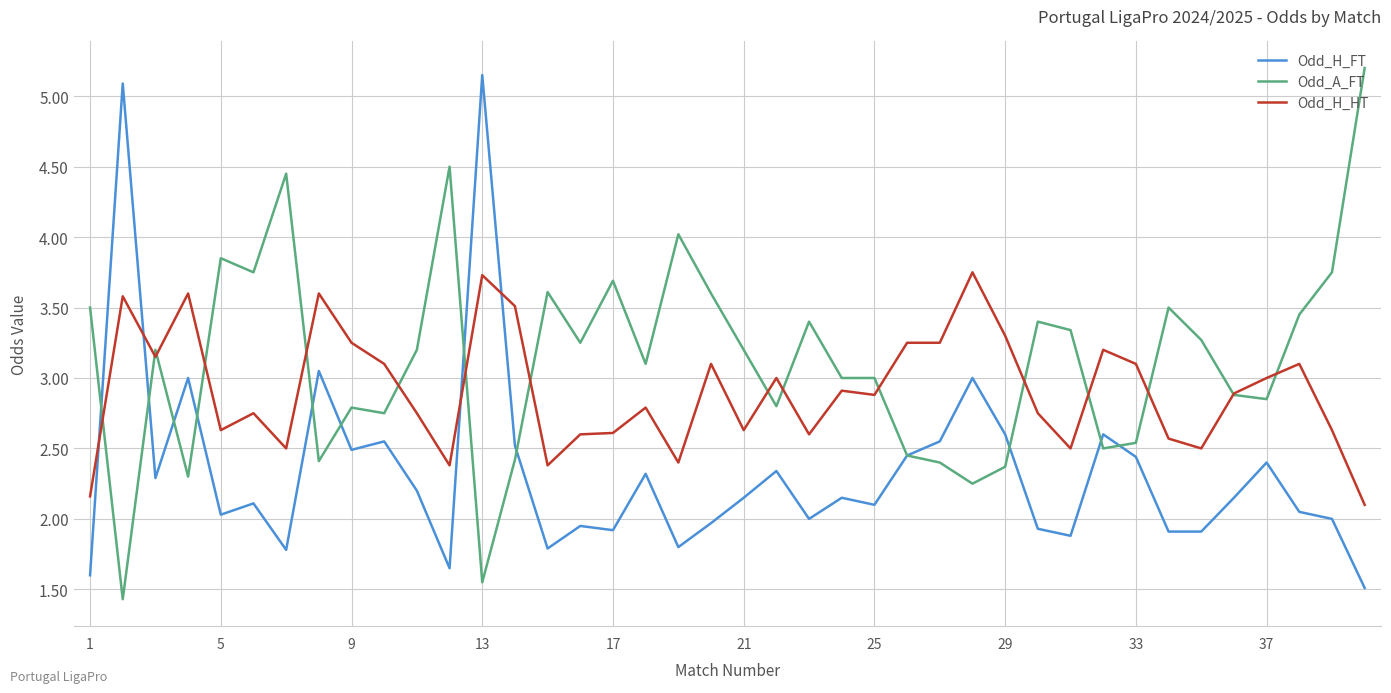

Rank the series by their average value, from lowest to highest.

Odd_H_FT, Odd_H_HT, Odd_A_FT